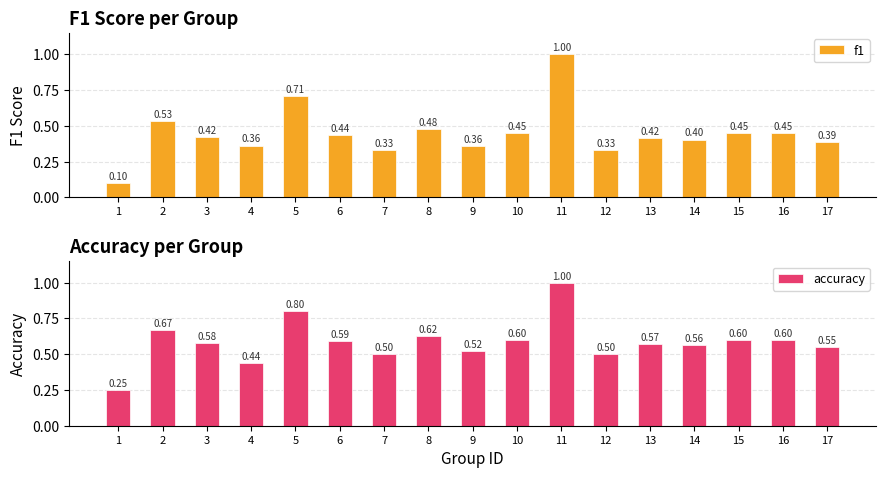

At which category is the sum across all series the highest?

11